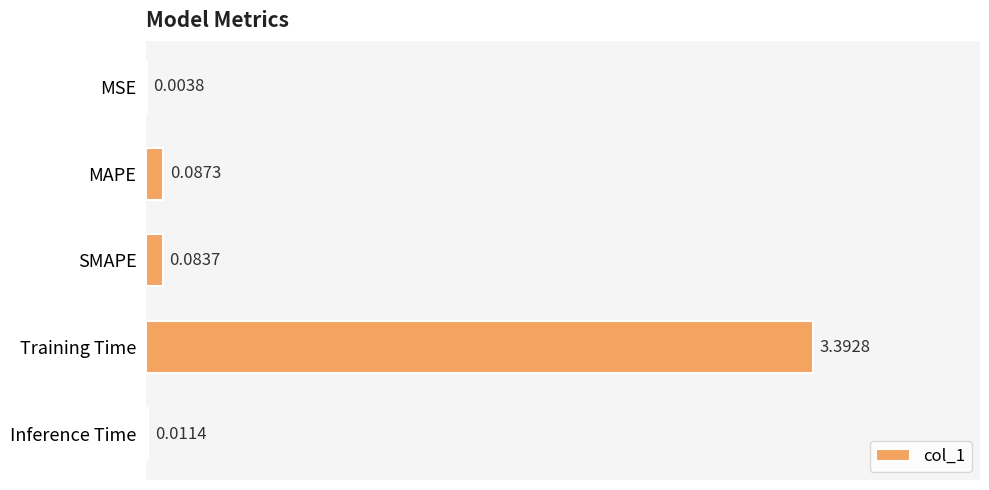

Which category has the highest value across all series?

Training Time